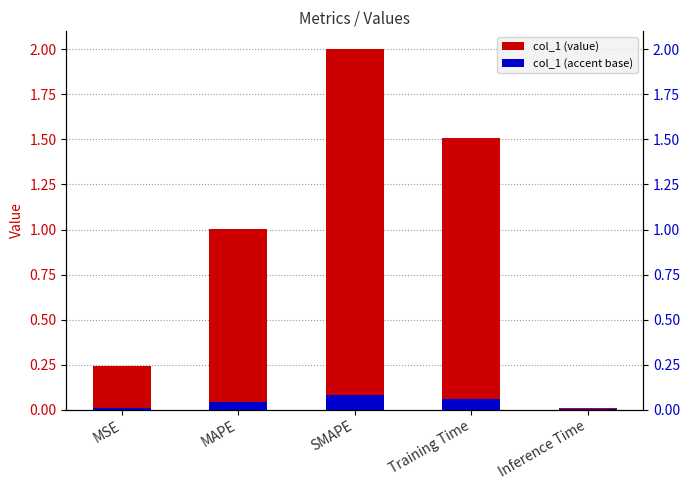

The value at MAPE is 1.4. True or false?

False